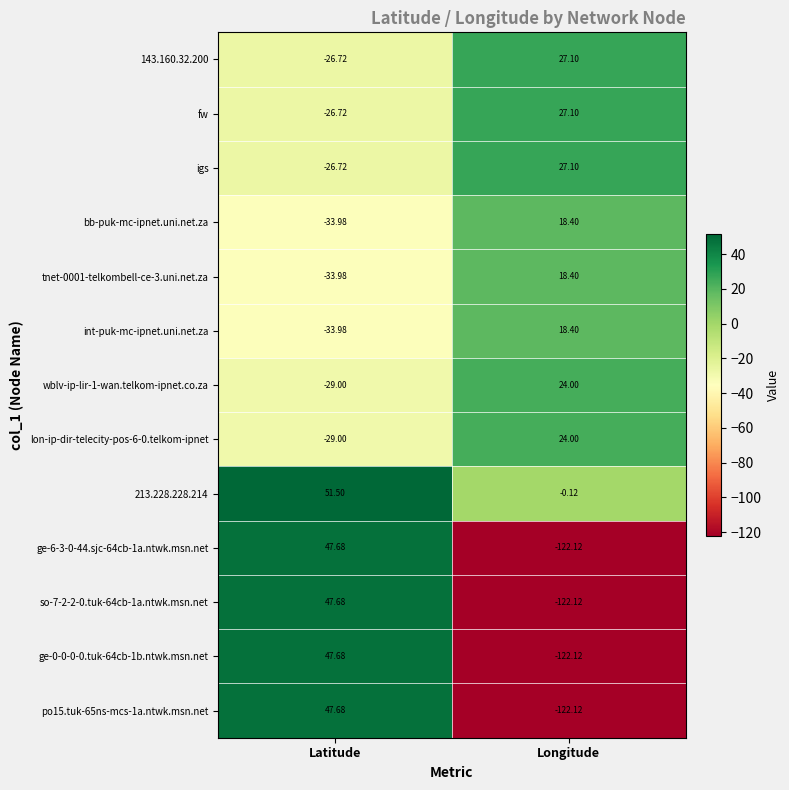

Is the value of igs at Latitude greater than the value of po15.tuk-65ns-mcs-1a.ntwk.msn.net at Longitude?

Yes